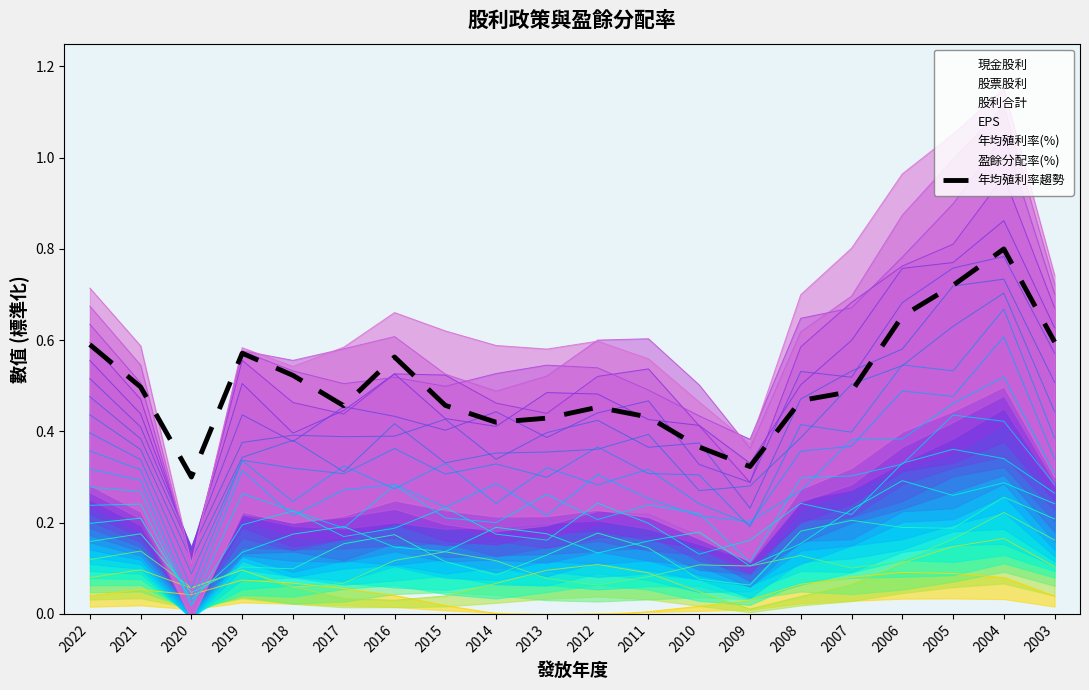

Where is the first local maximum?

2019